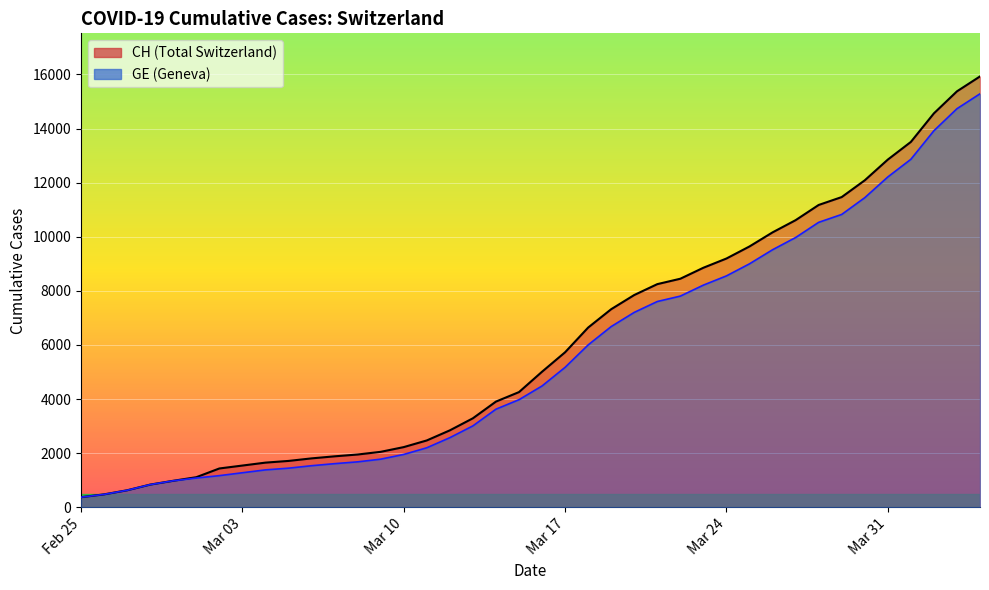

How many categories are shown in the chart?

40